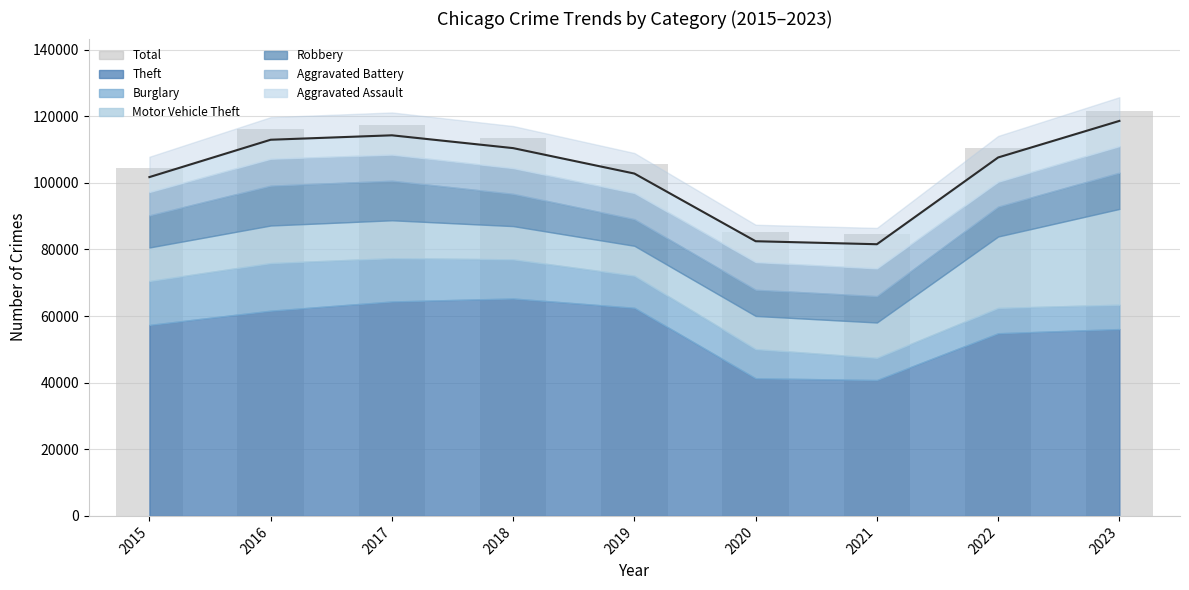

What is the smallest value displayed?

84622